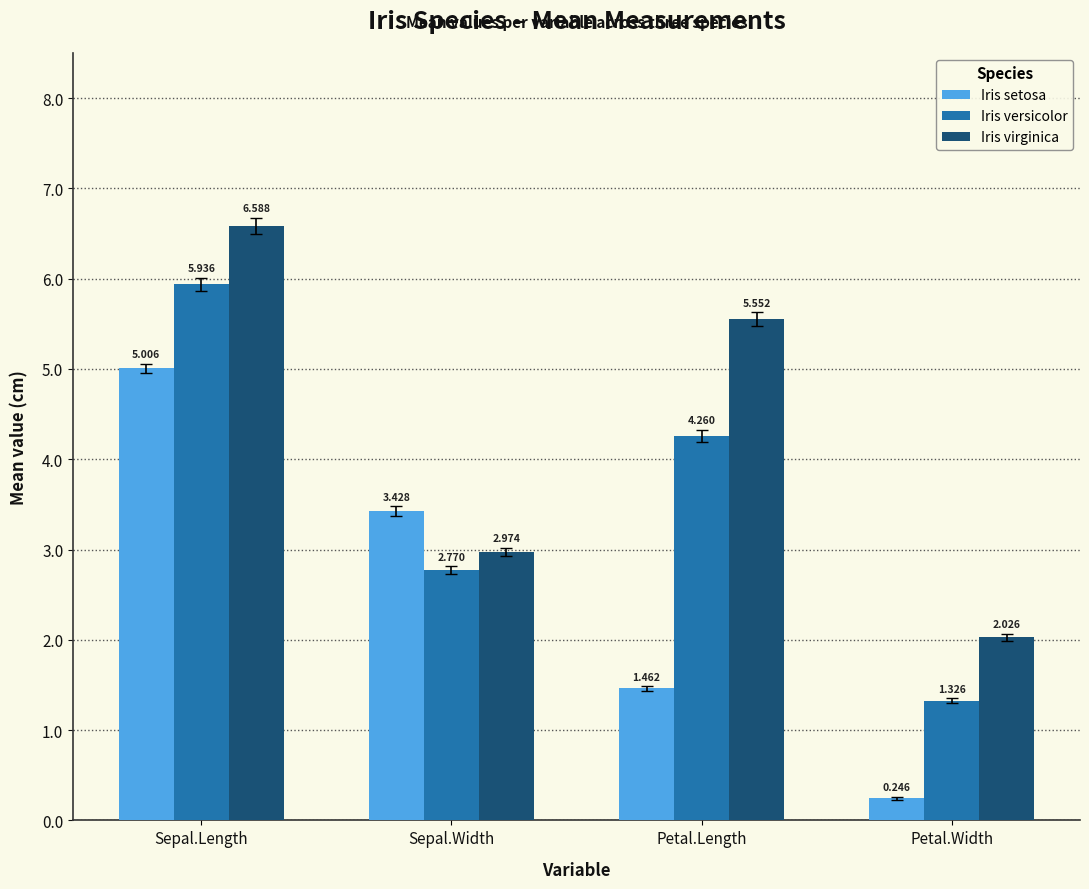

Between Sepal.Length and Petal.Width, which series saw the biggest shift?

Iris setosa